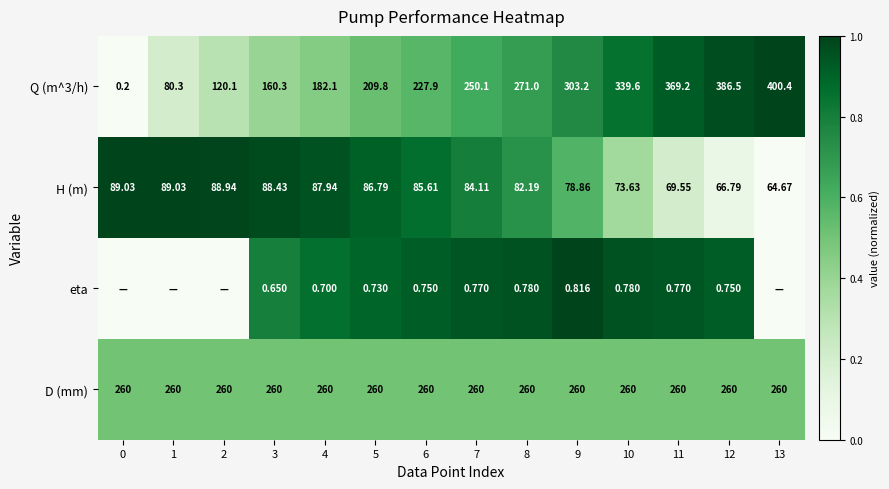

Which has a higher value, 6 or 2?

6